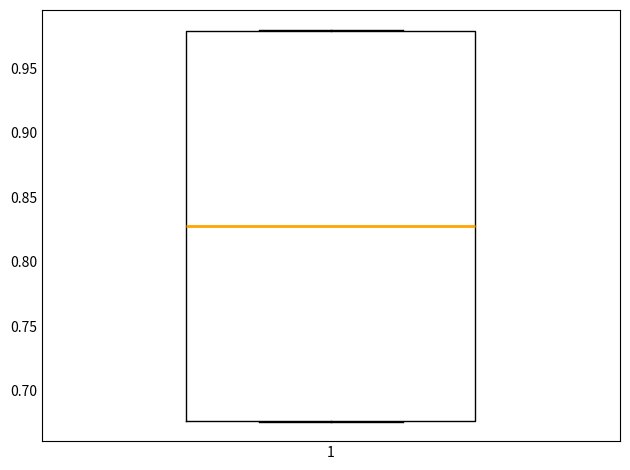

Read this box plot against the y-axis: the position of the median line, the range covered by the box, and the ends of both whiskers. The values are not printed on the chart, so give them approximately, as read against the axis.

median 0.830, box 0.675 to 0.980, whiskers 0.675 to 0.980